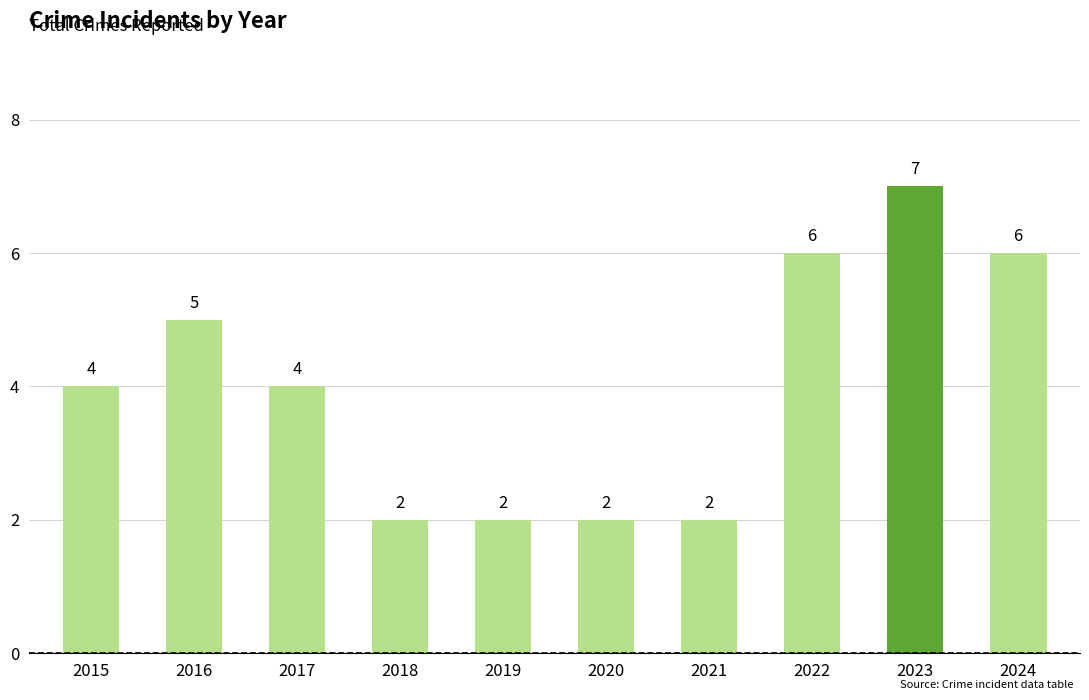

How many values are between 2 and 6?

9